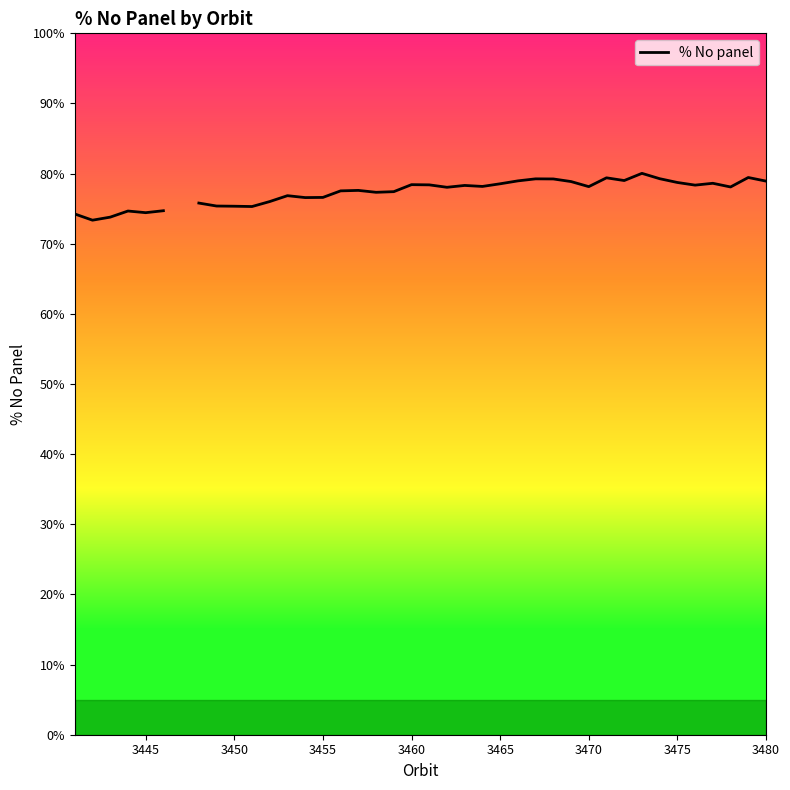

True or false: the data shows 1.0 at 12.

False